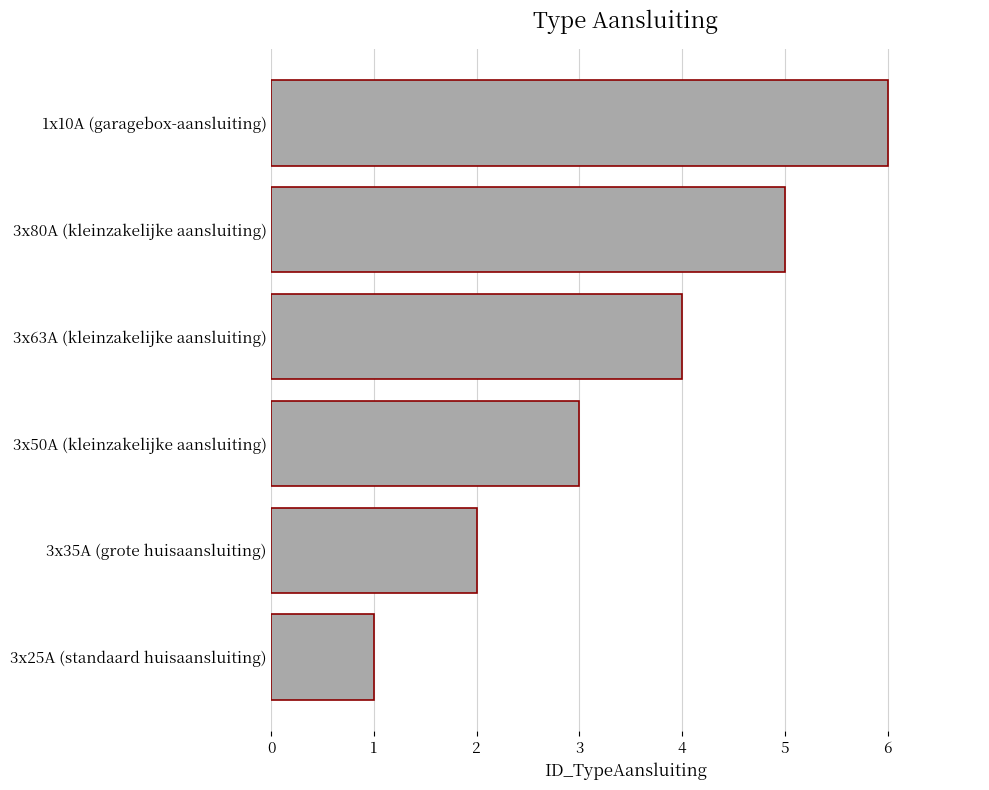

List the labels in order of value, largest first.

1x10A (garagebox-aansluiting), 3x80A (kleinzakelijke aansluiting), 3x63A (kleinzakelijke aansluiting), 3x50A (kleinzakelijke aansluiting), 3x35A (grote huisaansluiting), 3x25A (standaard huisaansluiting)